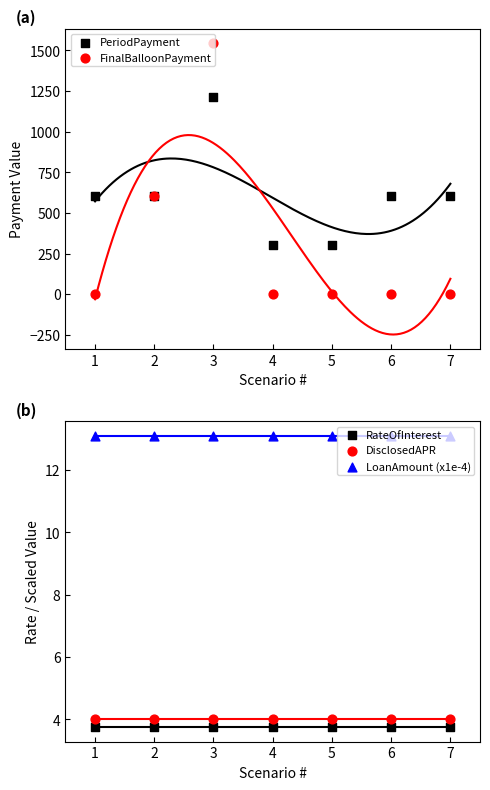

At how many categories does at least one series exceed 882?

1